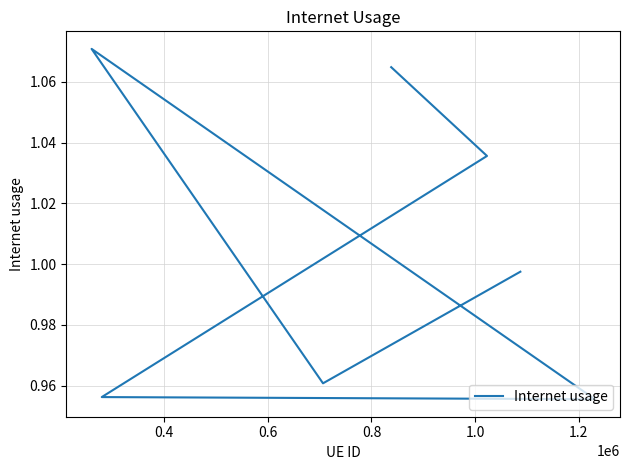

What is the value of the 6th point from the left?

1.0